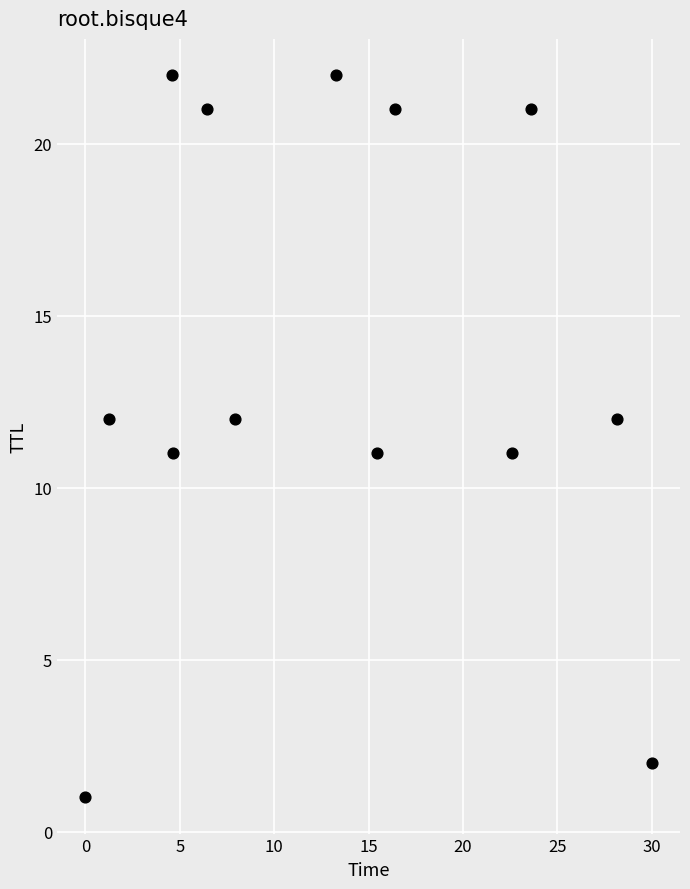

What is the range of Y values (max minus min)?

21